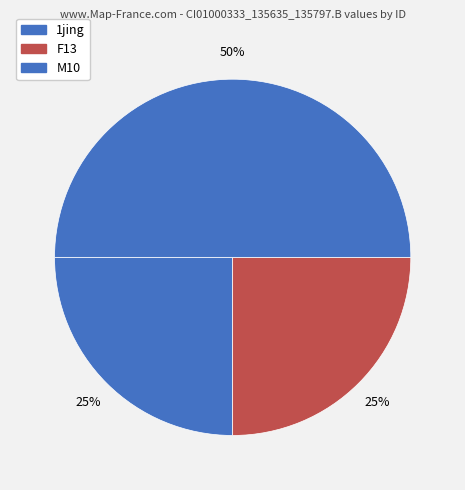

Which category has the biggest portion of the pie?

M10